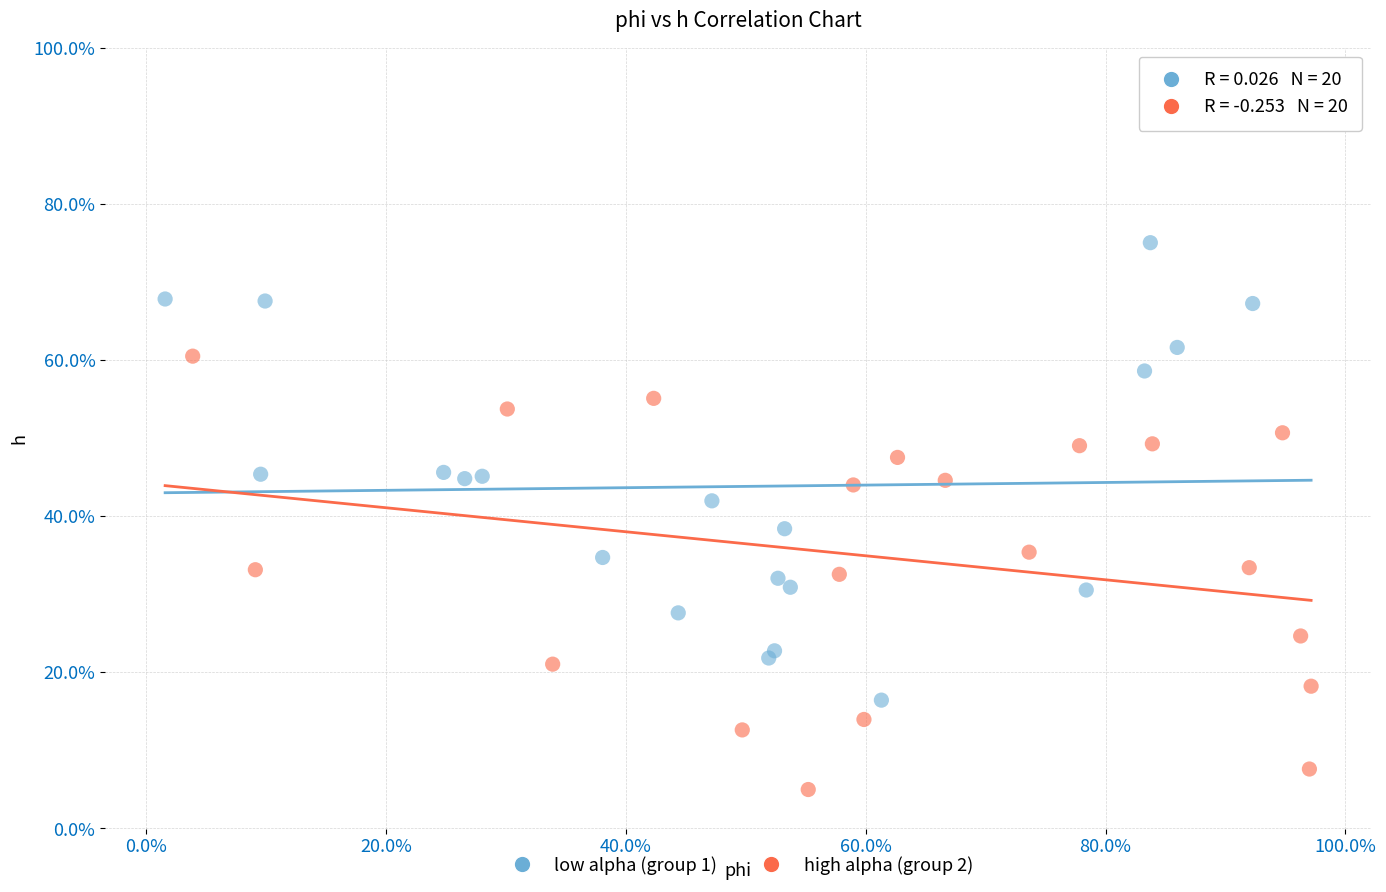

What are all the series names shown in the legend?

low alpha (group 1), high alpha (group 2)